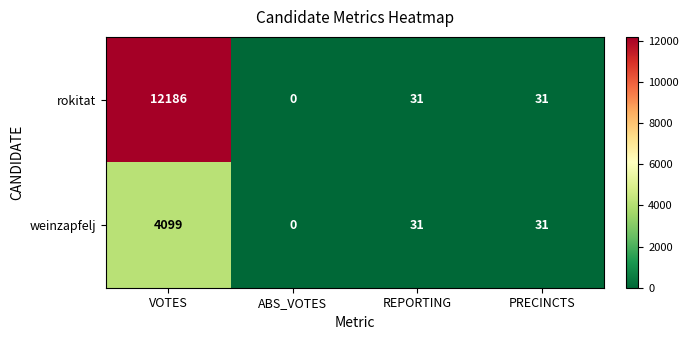

Rank the series at VOTES from highest to lowest value.

rokitat, weinzapfelj